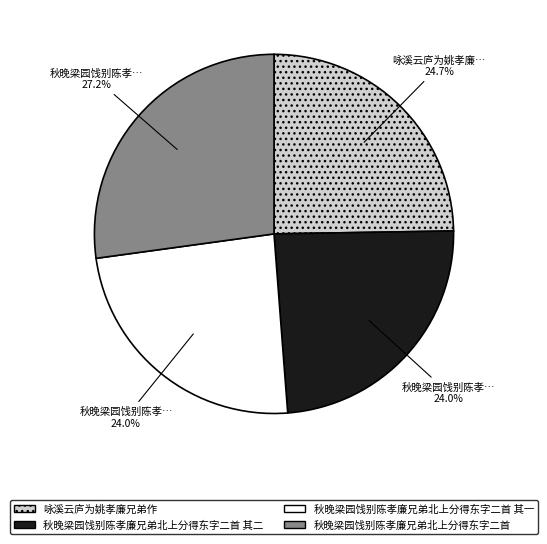

What is the ratio of the value at 秋晚梁园饯别陈孝廉兄弟北上分得东字二首 to the value at 咏溪云庐为姚孝廉兄弟作?

1.1